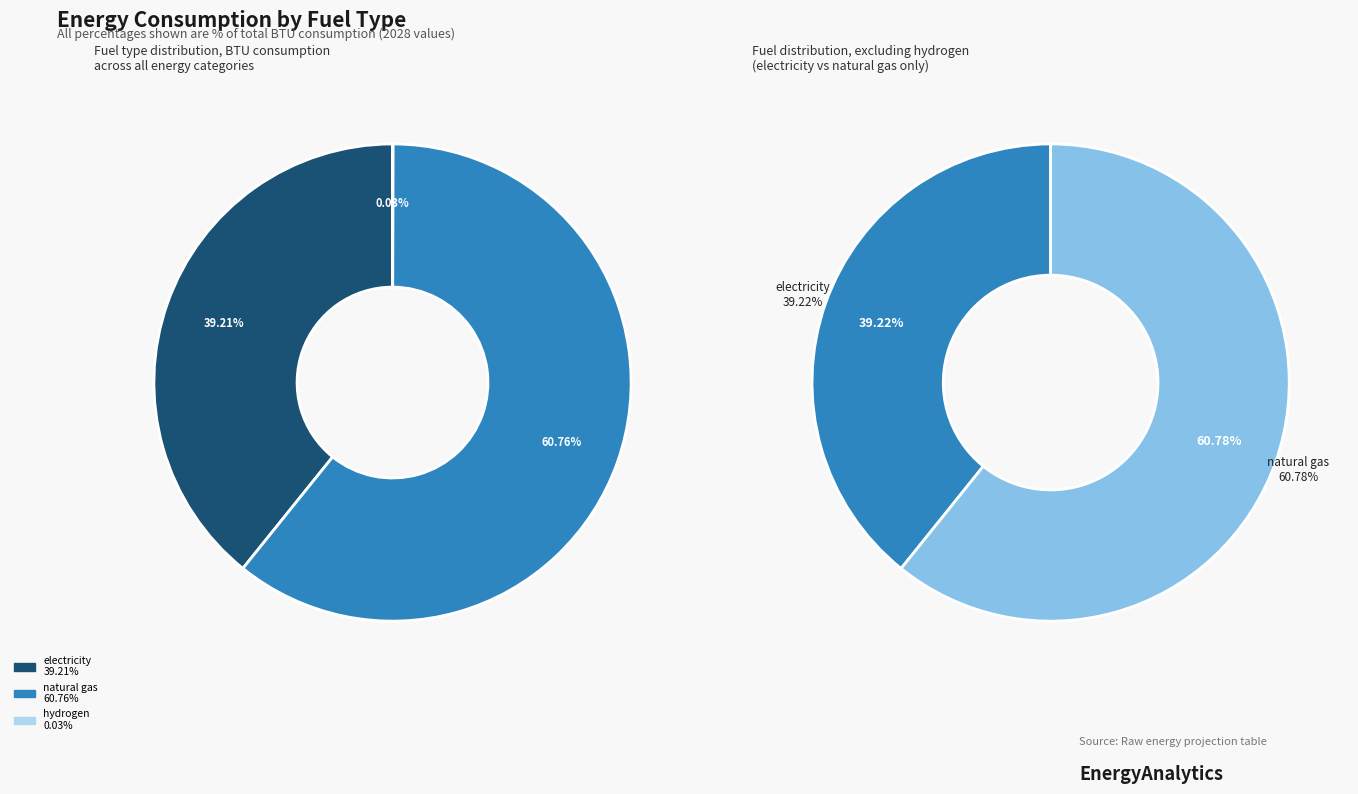

What is the majority slice?

natural gas